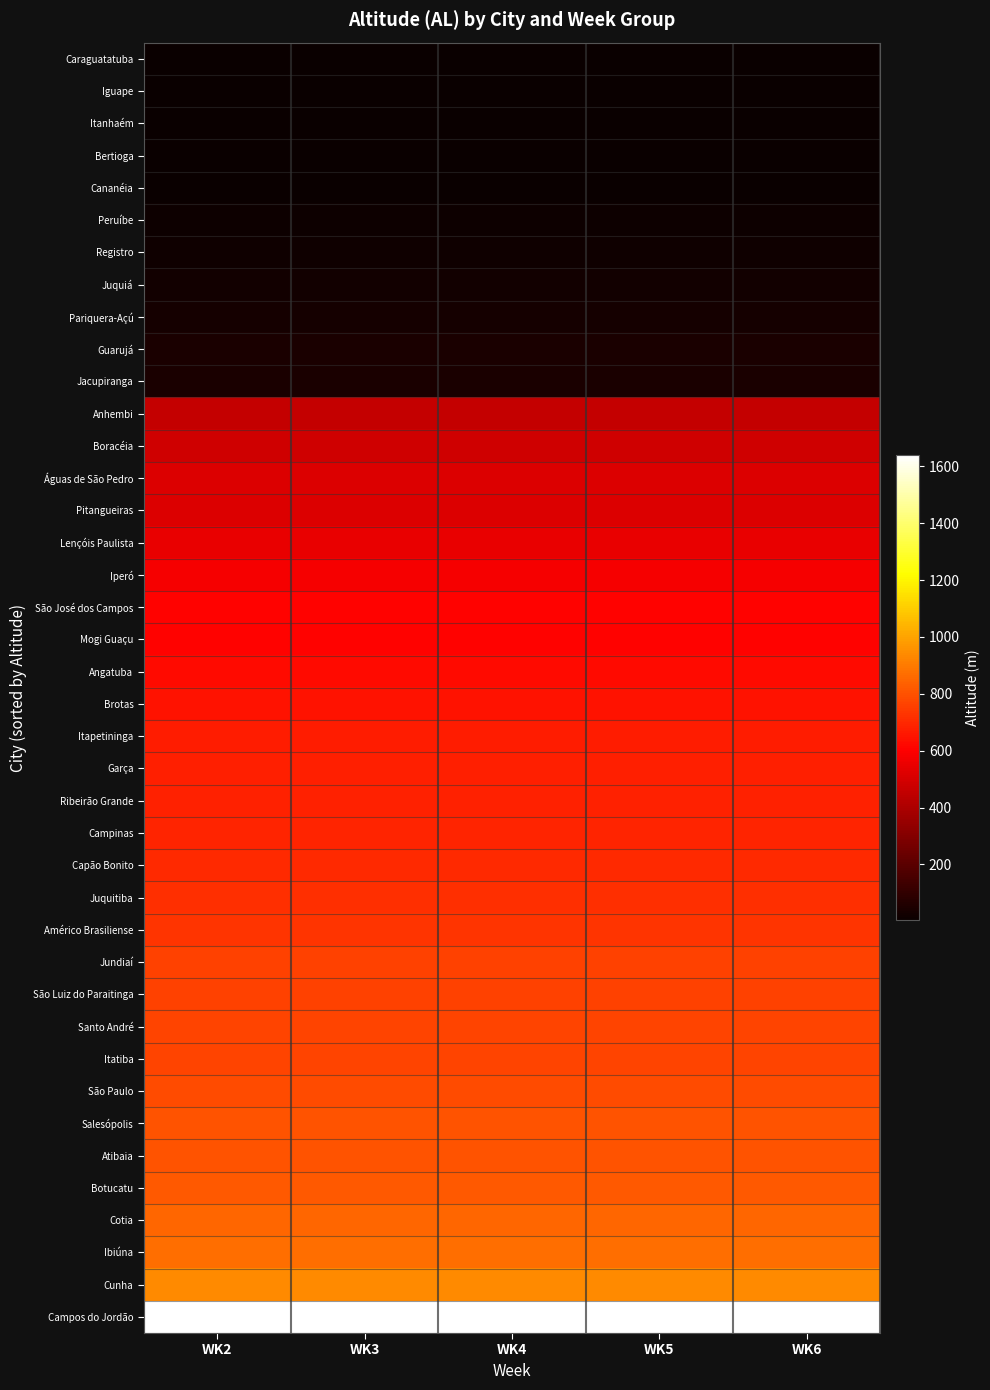

How many data points does each series have?

5